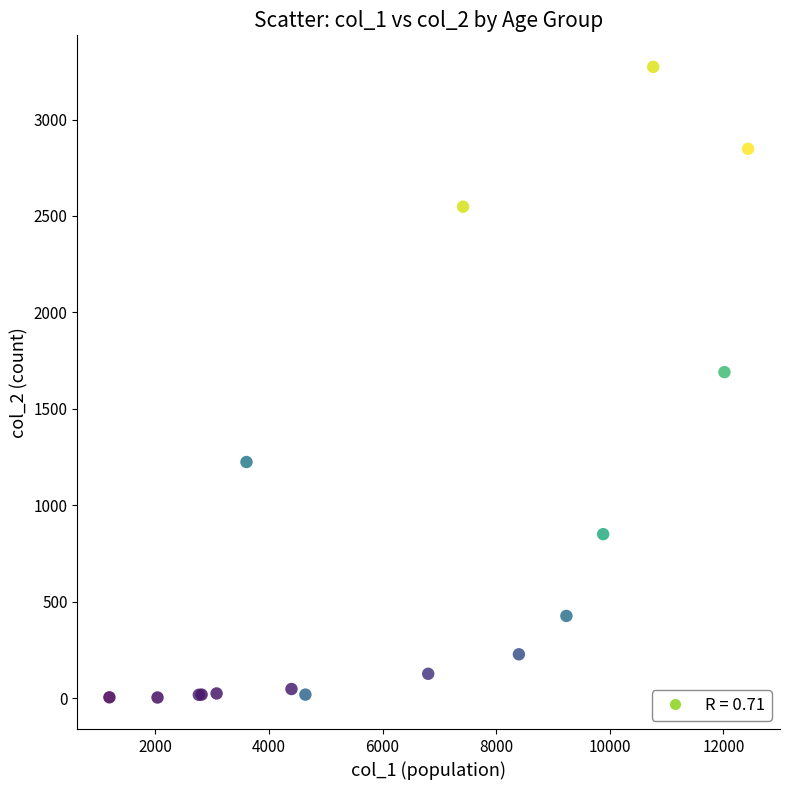

What Y value in the scatter plot is closest to 1638?

1690